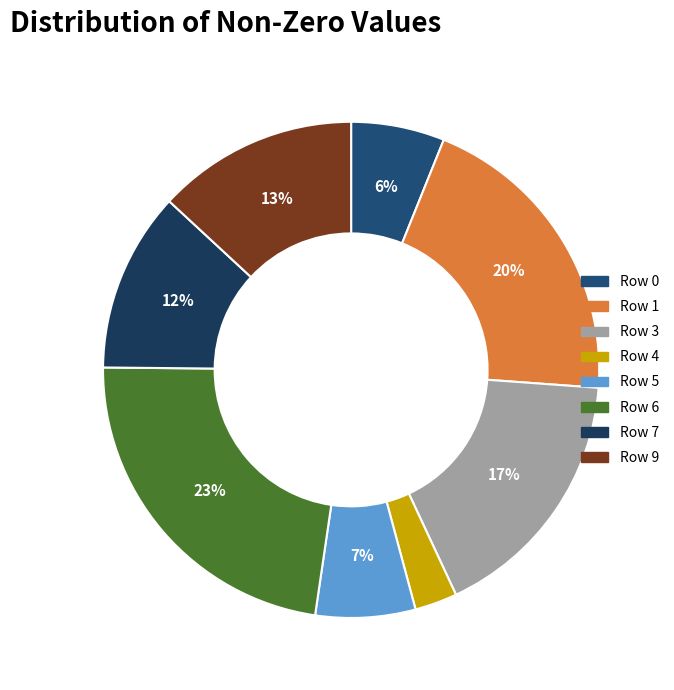

To the nearest percent, what is the difference between the Row 7 and Row 5 slice percentages?

5%